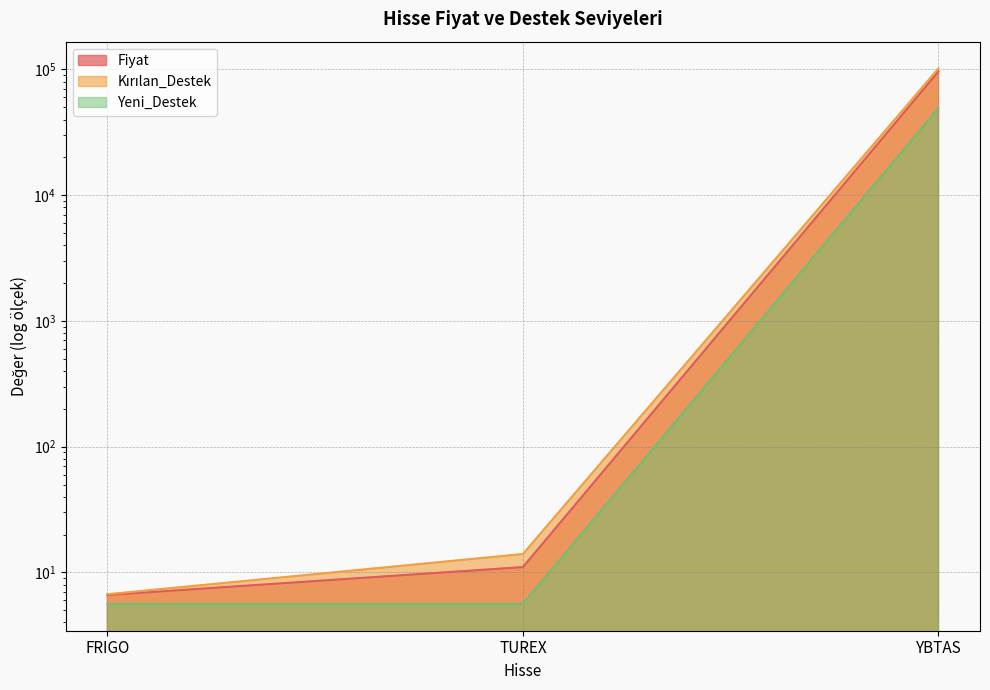

Rank the categories by Yeni_Destek value from lowest to highest.

FRIGO, TUREX, YBTAS